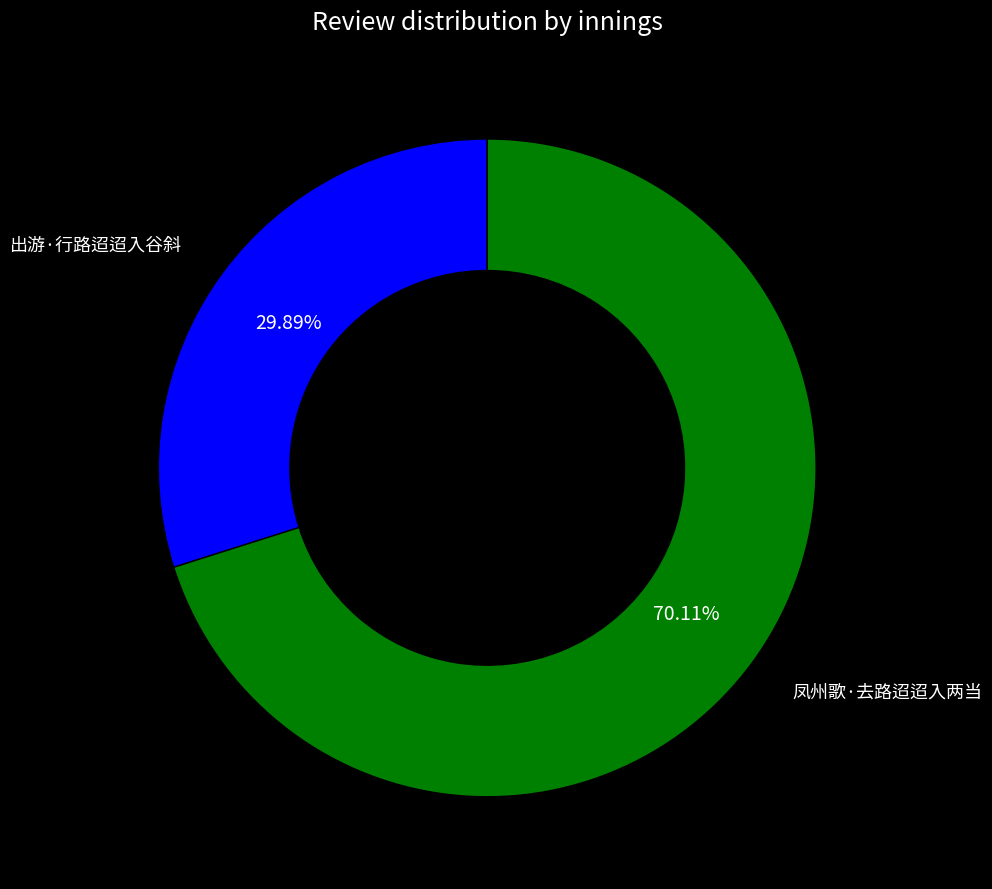

Is it true that 出游·行路迢迢入谷斜 is 30% of the pie?

True